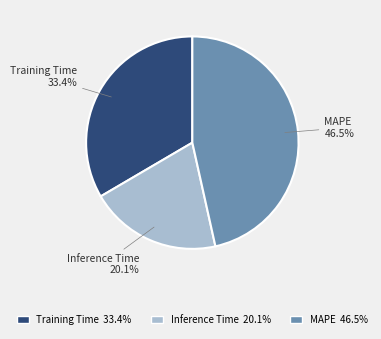

Does Inference Time represent more than half of the total?

No